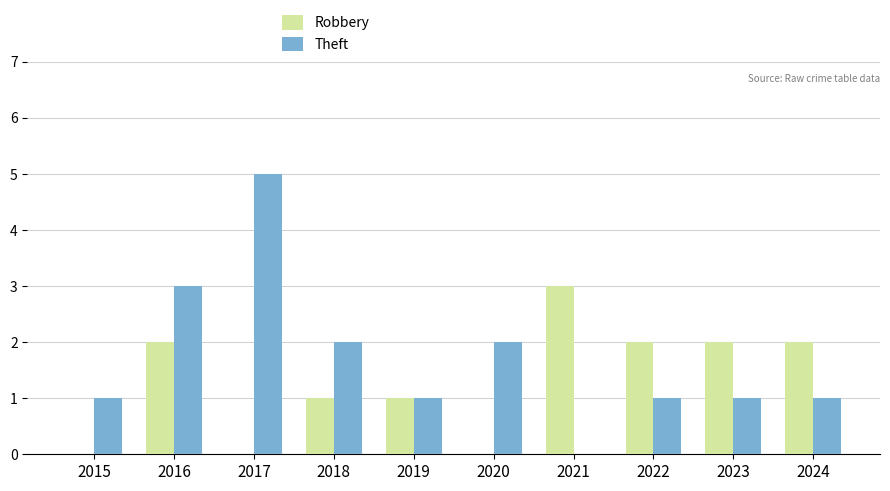

How many groups of bars are there?

10